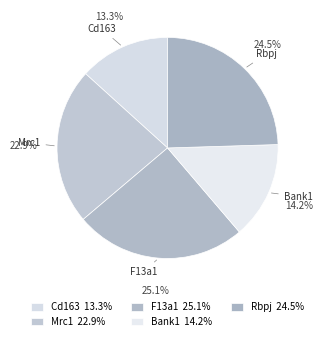

Does F13a1 represent more than half of the total?

No